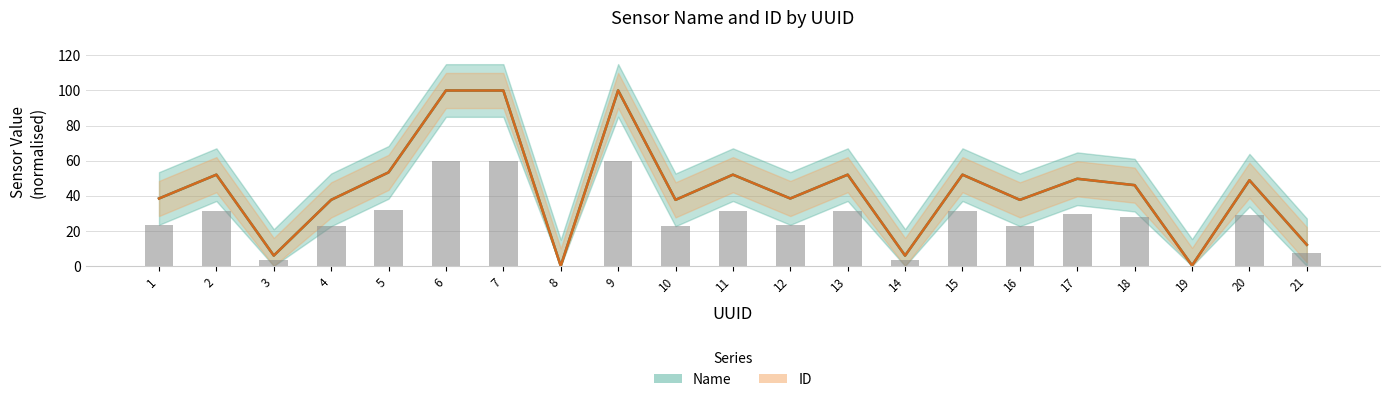

Rank the series at 7 from lowest to highest value.

Name, ID